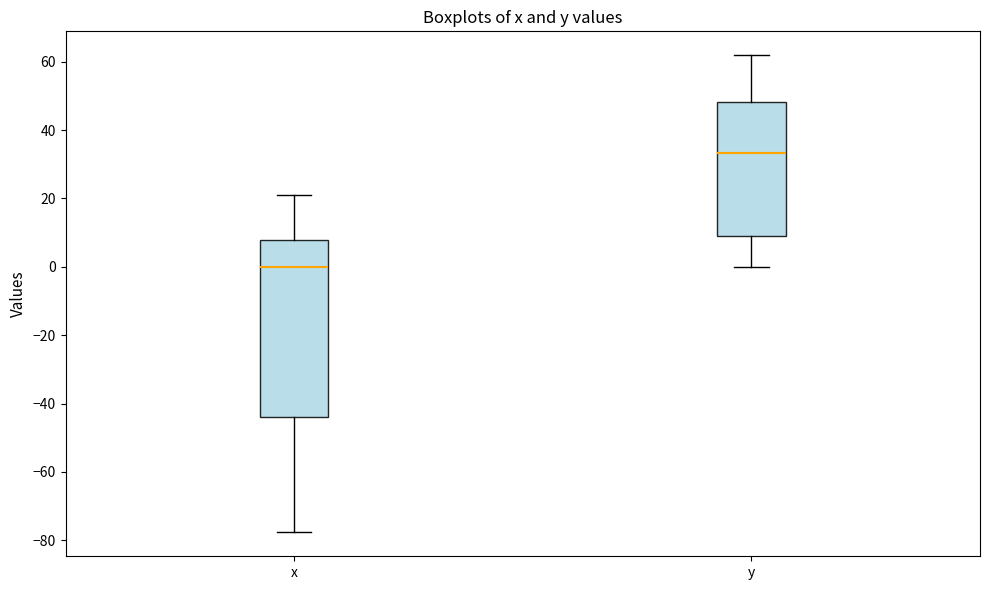

Comparing the boxes themselves (not the whiskers), which one is the tallest?

x